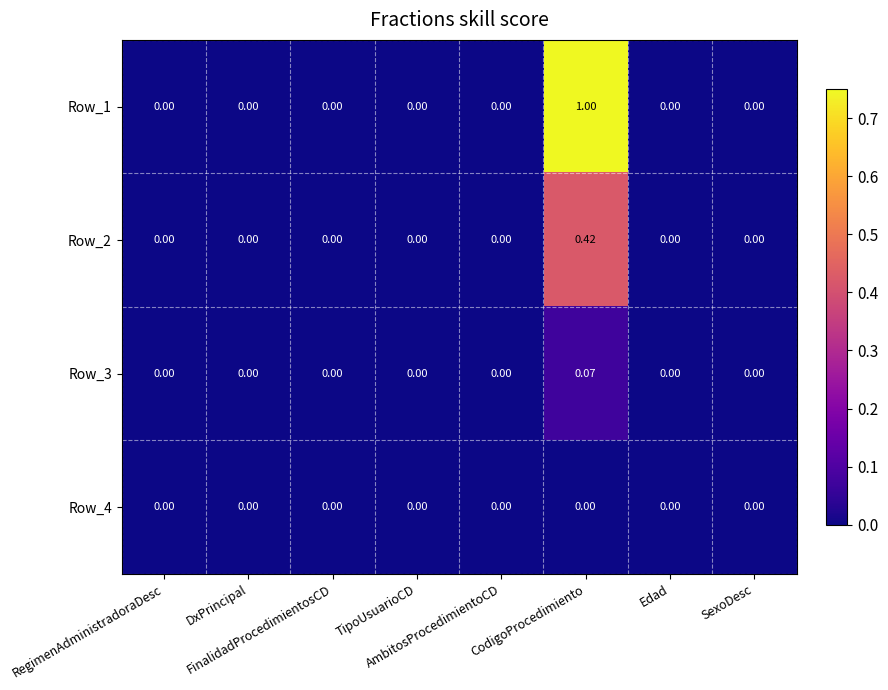

At which category does the chart reach its peak across all series?

CodigoProcedimiento